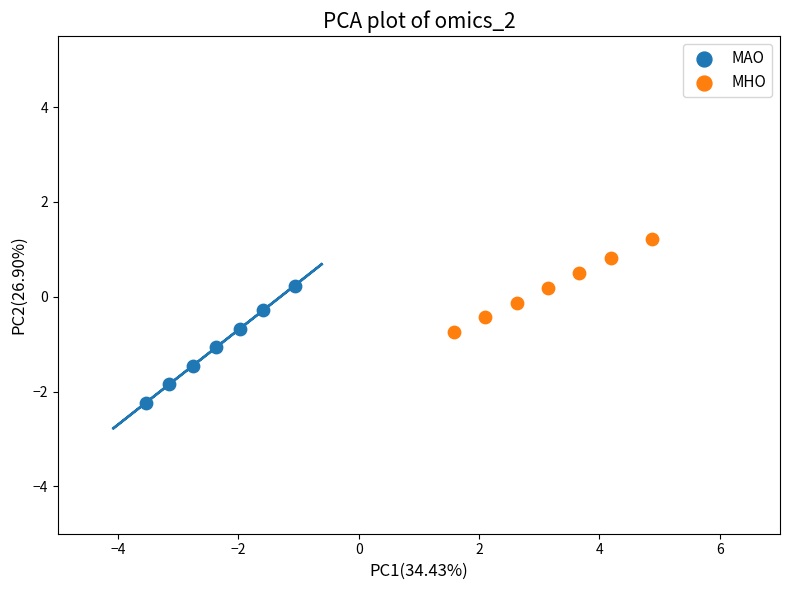

Which series reaches the minimum Y coordinate?

MAO